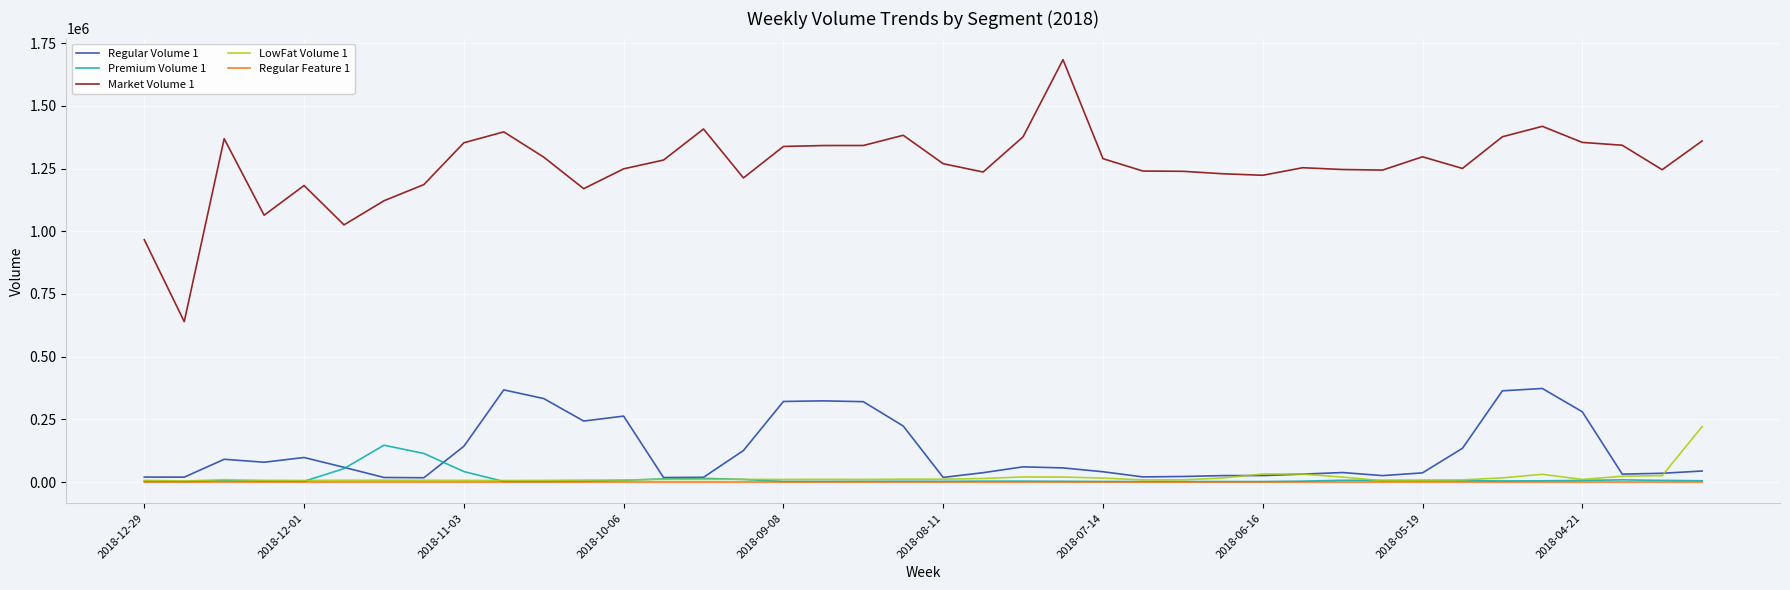

Which series has the largest range (max minus min)?

Market Volume 1